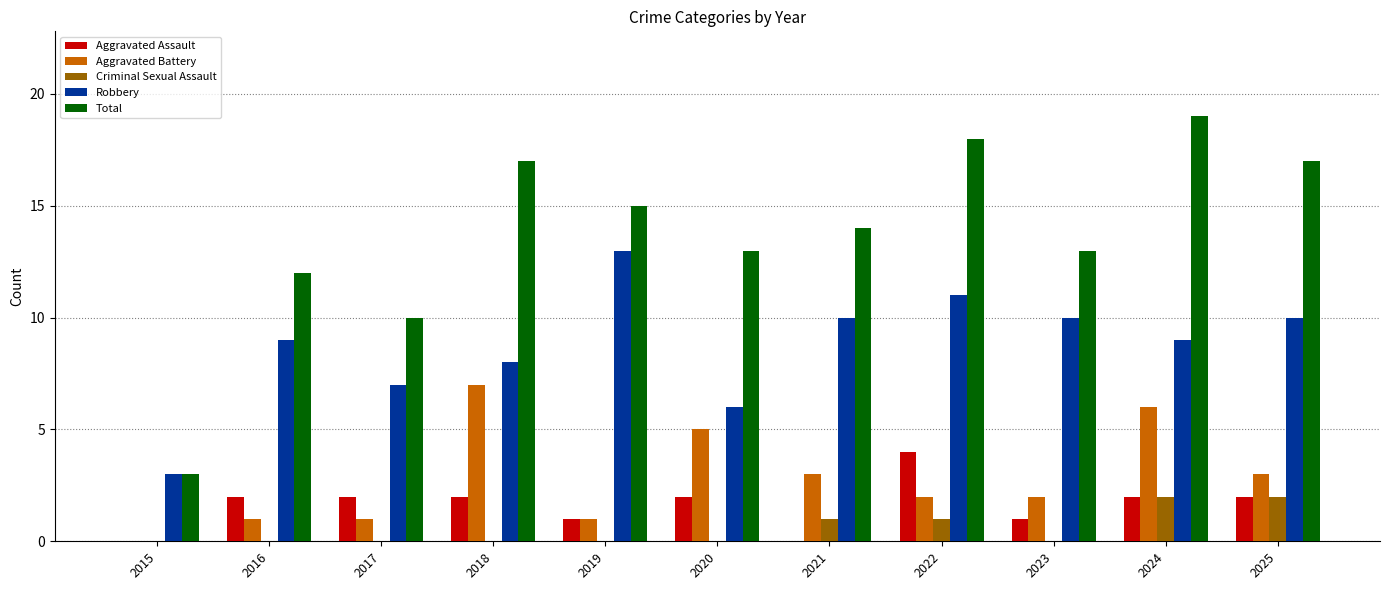

Is it true that Aggravated Assault equals 0 at 2023?

False